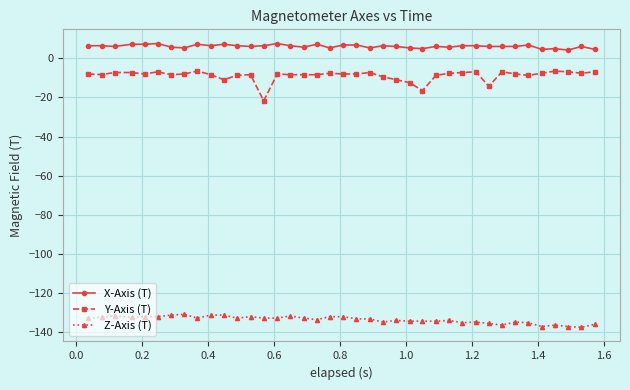

What is the minimum value shown in the chart?

-137.7